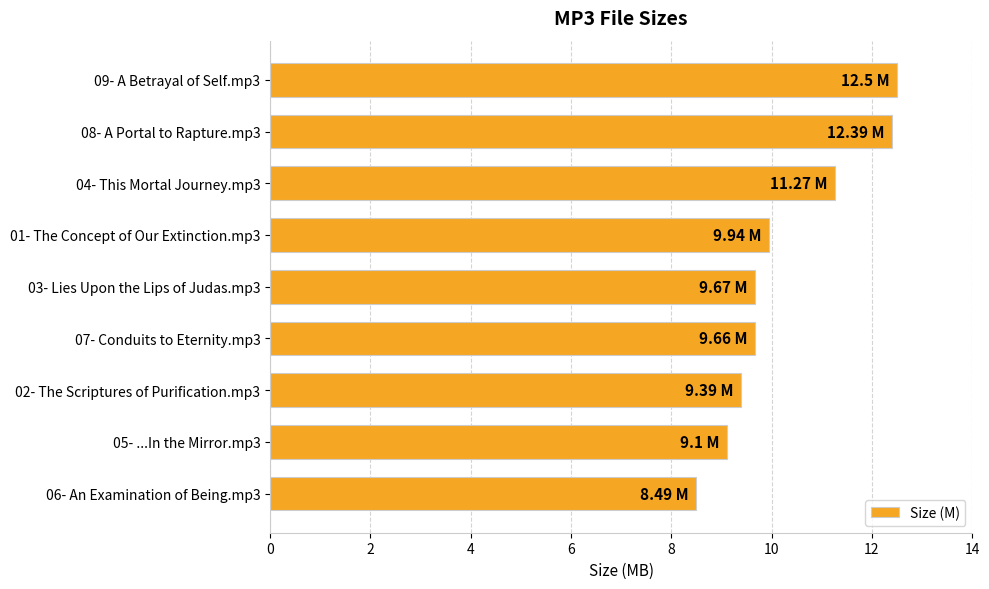

Between 04- This Mortal Journey.mp3 and 03- Lies Upon the Lips of Judas.mp3, which is larger?

04- This Mortal Journey.mp3